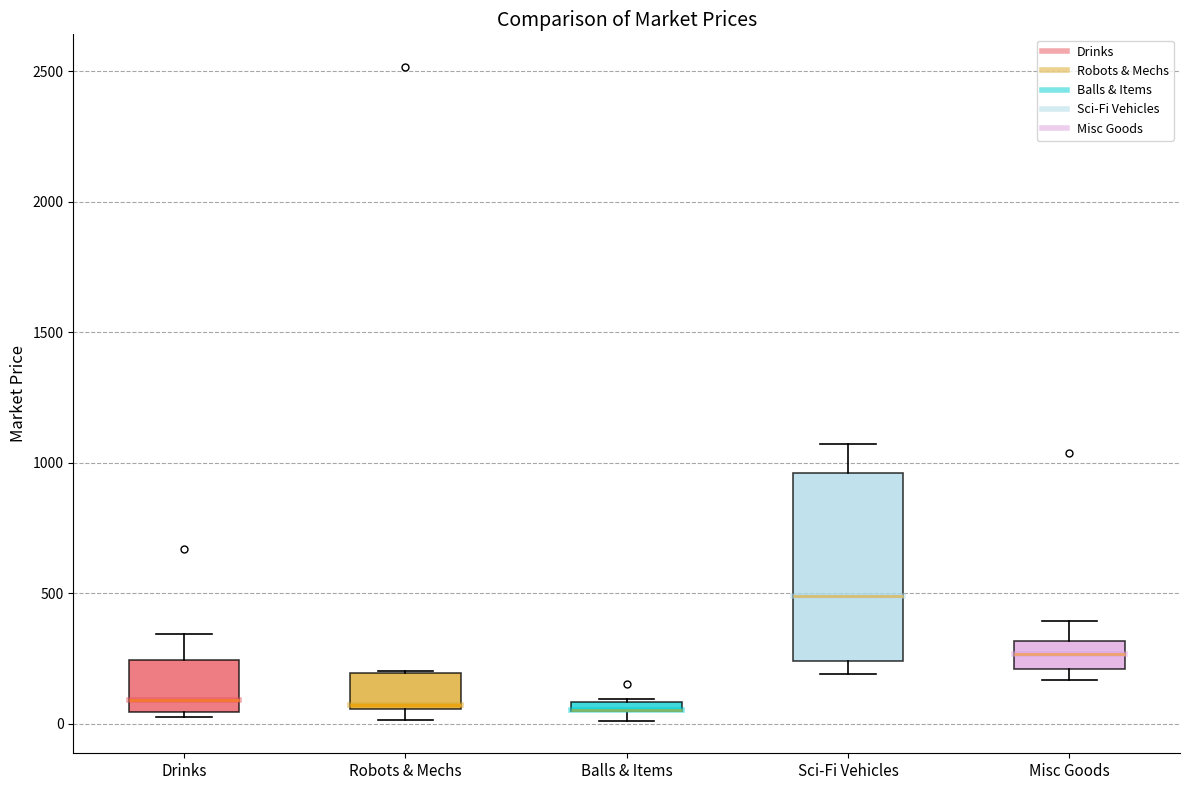

Comparing the boxes themselves (not the whiskers), which one is the tallest?

Sci-Fi Vehicles